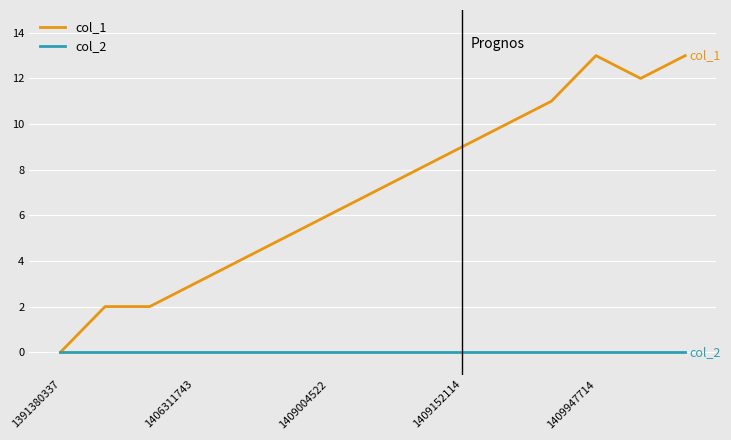

Which series has the widest spread of values?

col_1